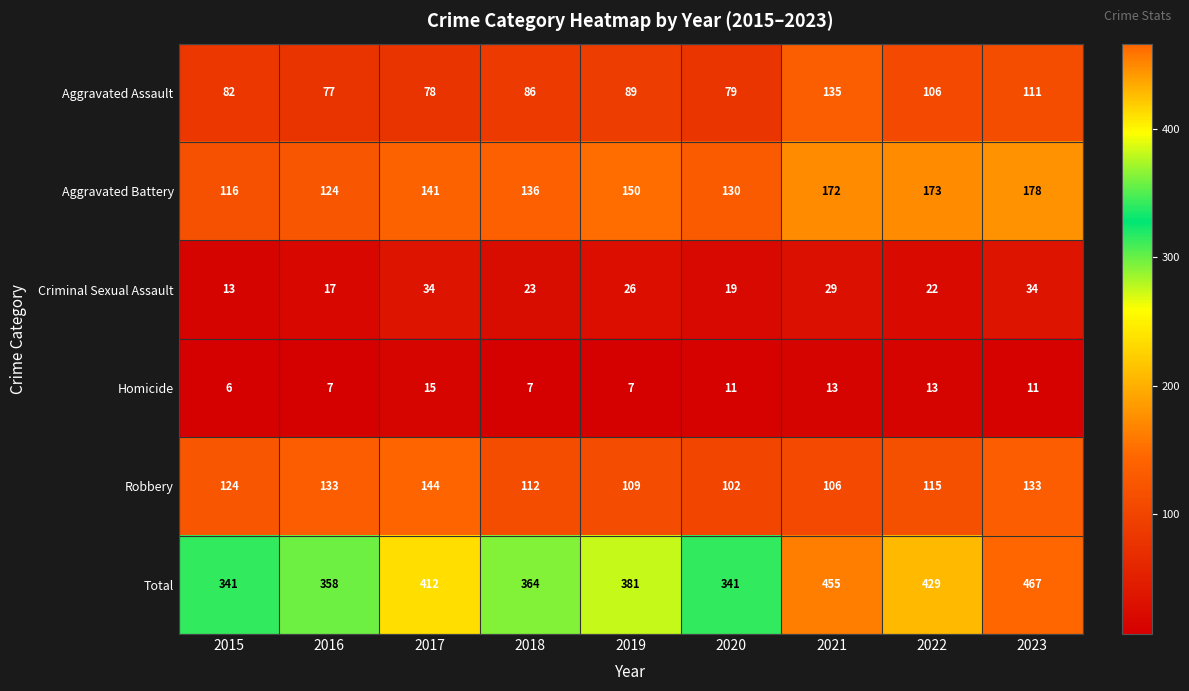

What is the difference between the highest and lowest values at 2022?

416